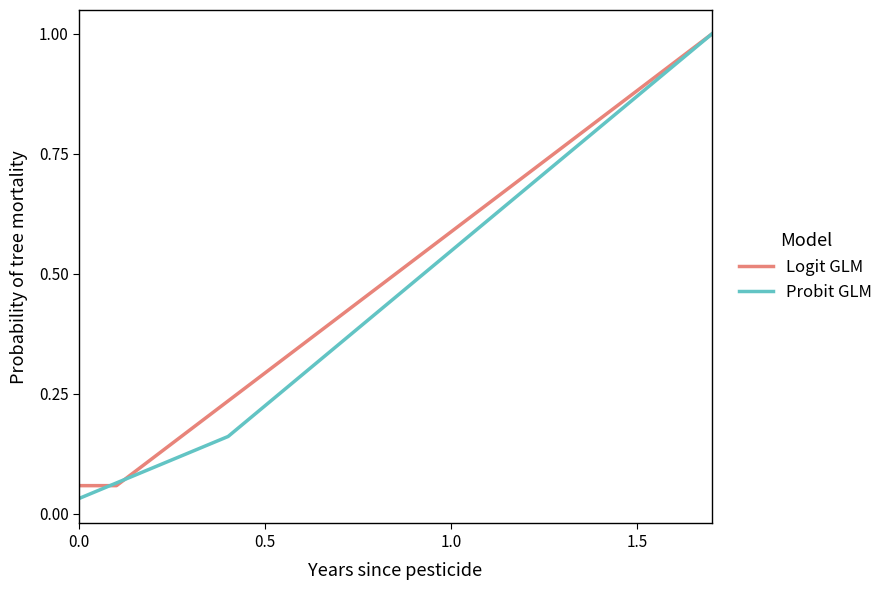

What is the greatest value displayed?

1.0